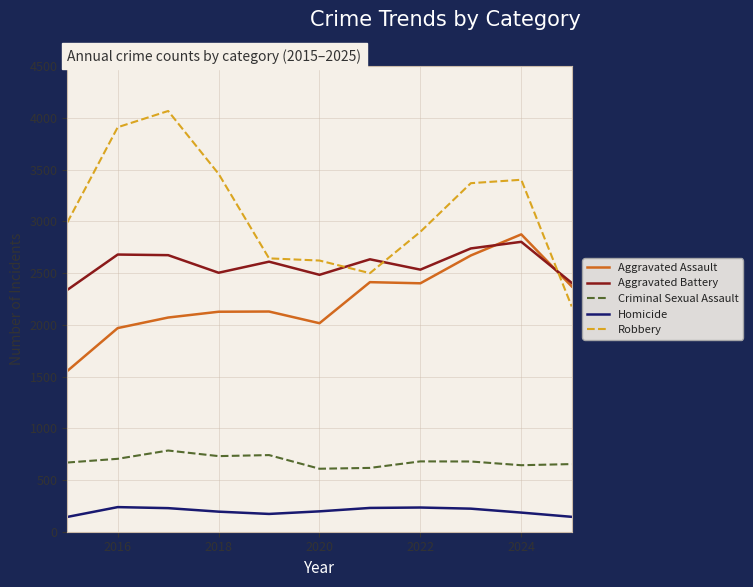

Which series has the largest range (max minus min)?

Robbery